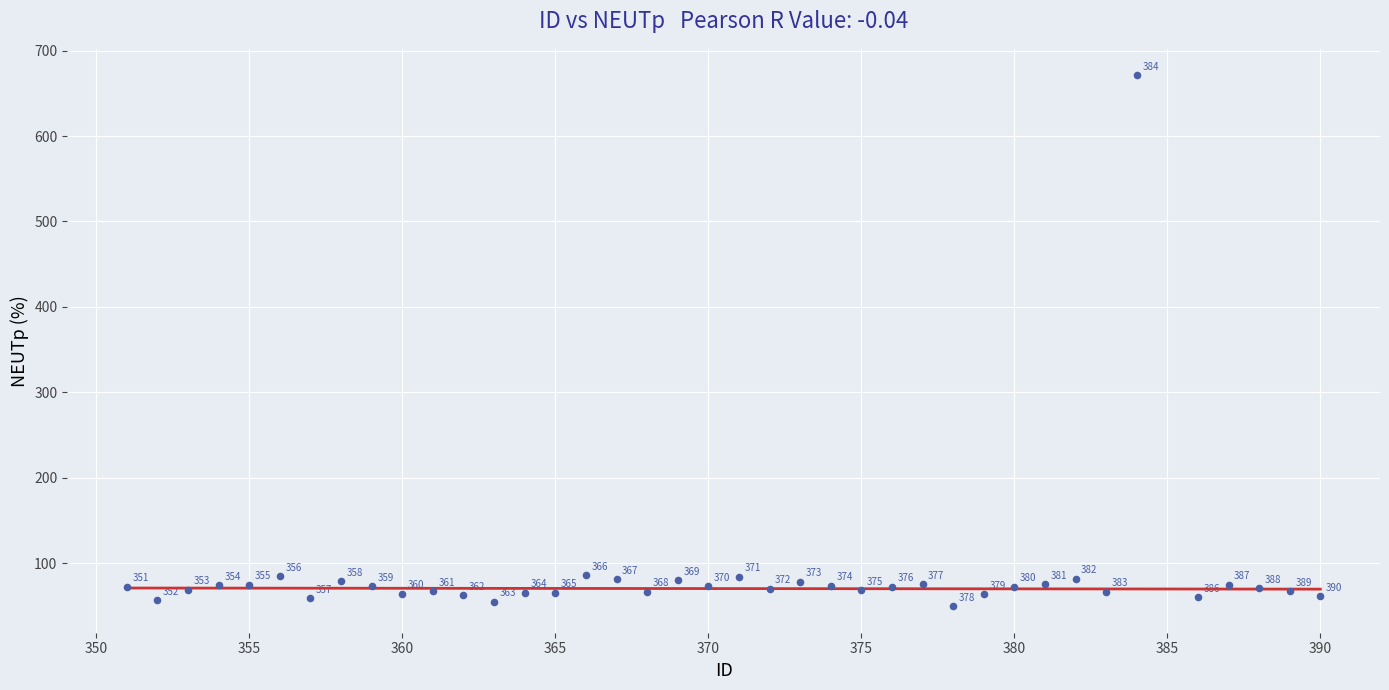

What Y value in the scatter plot is closest to 360?

85.8